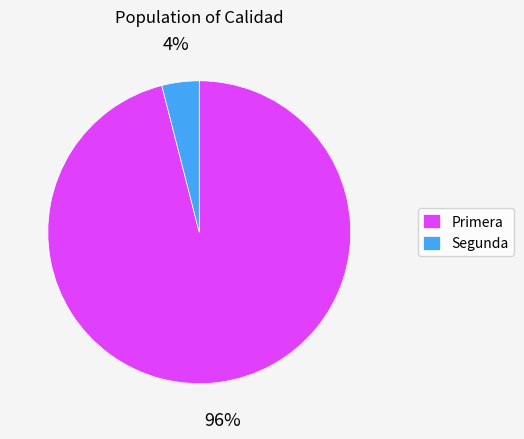

What is the largest slice in the pie chart?

Primera